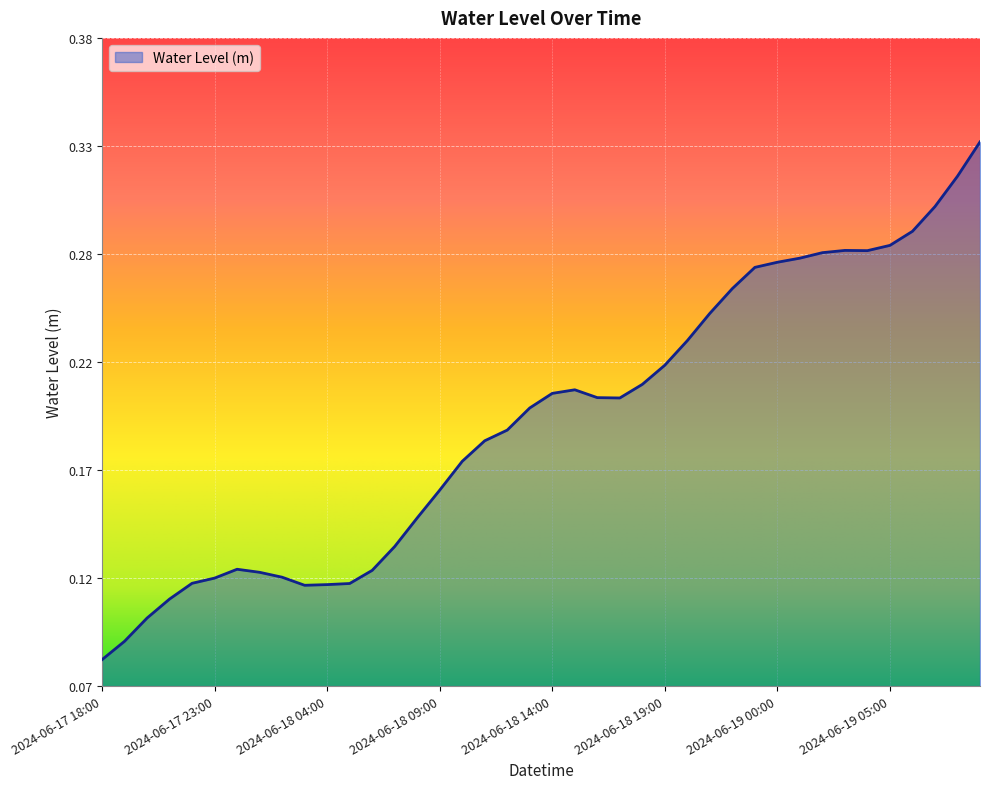

What is the maximum value shown in the chart?

0.3